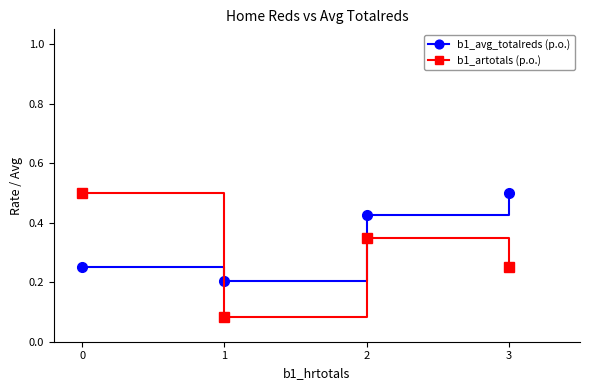

List the labels in order of b1_avg_totalreds (p.o.) value, smallest first.

1, 0, 2, 3